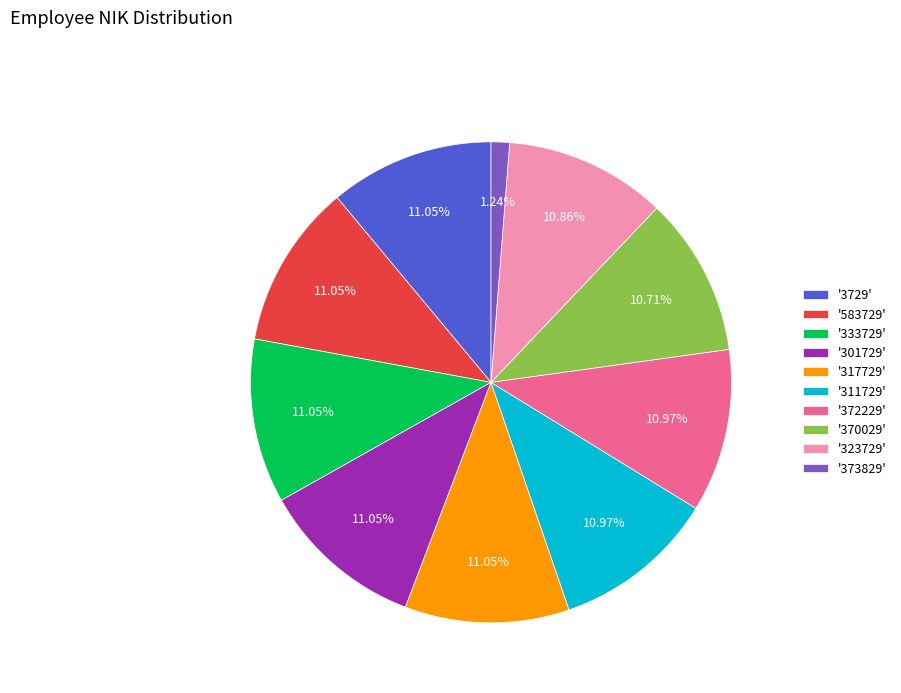

Count the number of slices in the pie.

10